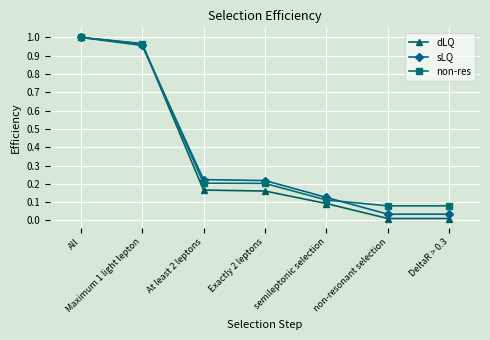

What is the difference between the second highest and minimum values in the non-res series?

0.9